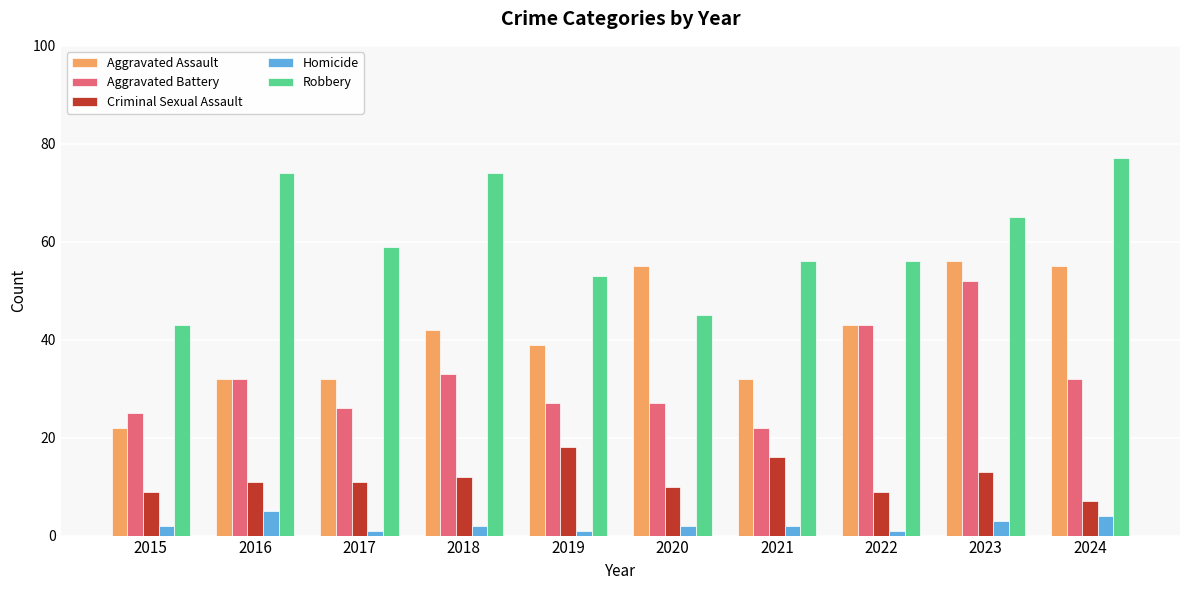

True or false: Aggravated Assault has a value of 39 at 2019.

True